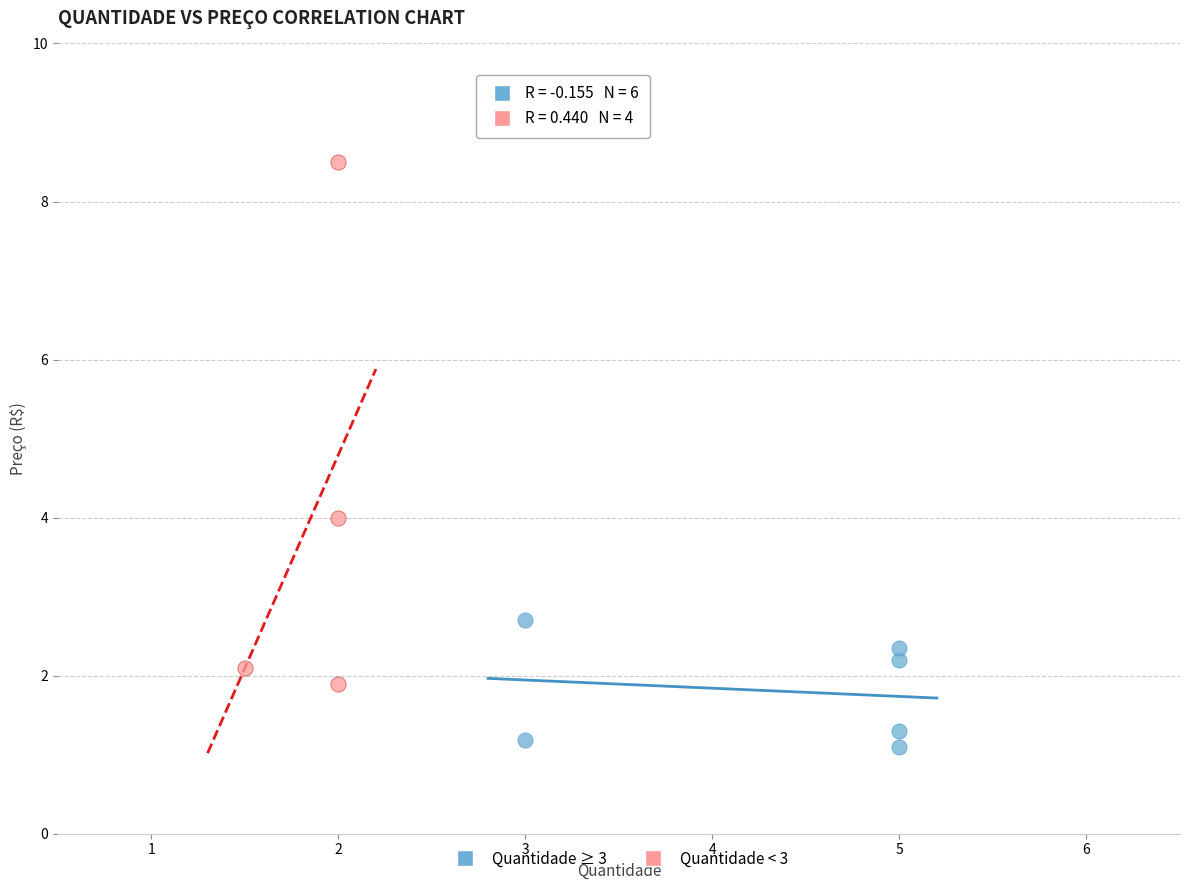

What are all the series names shown in the legend?

Quantidade ≥ 3, Quantidade < 3